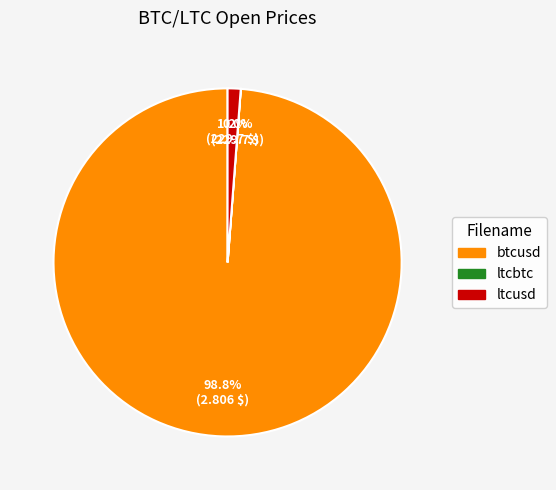

How much of the chart is everything except ltcusd?

98.8%